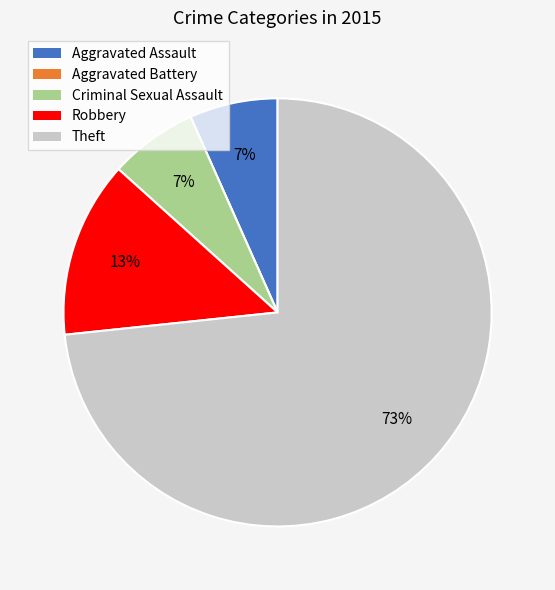

Which category has the biggest portion of the pie?

Theft